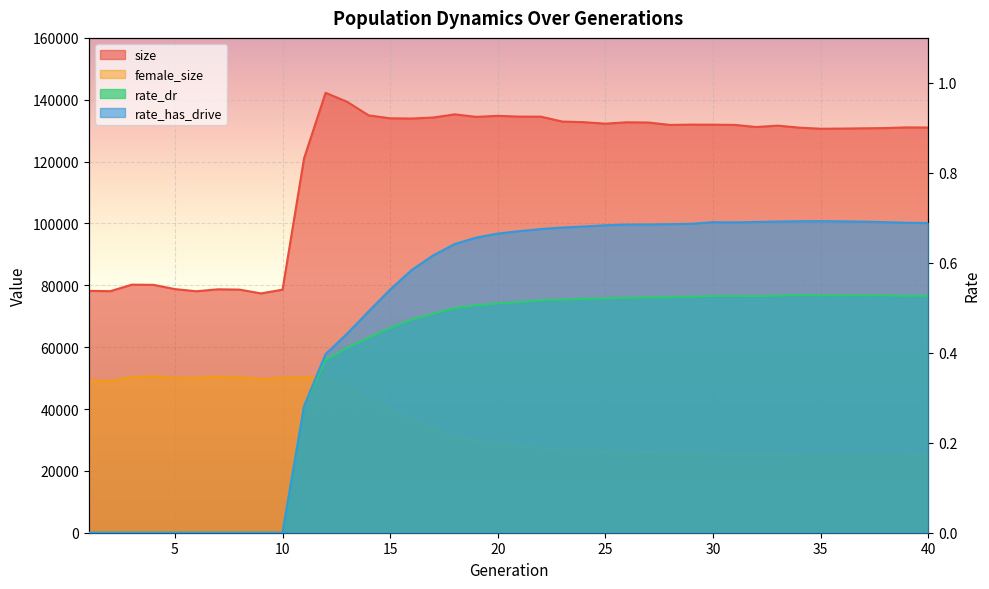

True or false: rate_dr has a value of 0.2 at 40.

False